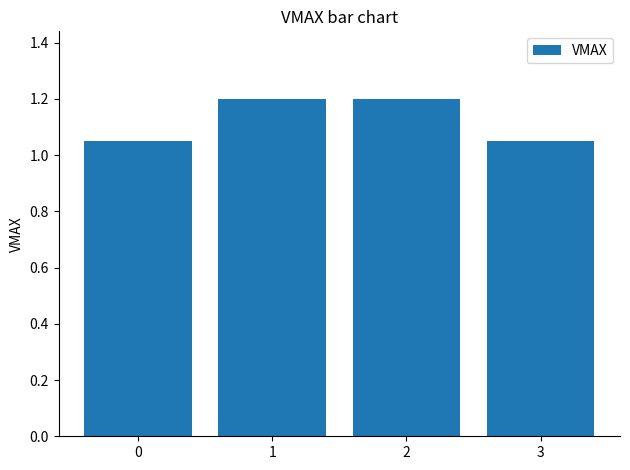

Are the bars horizontal?

No